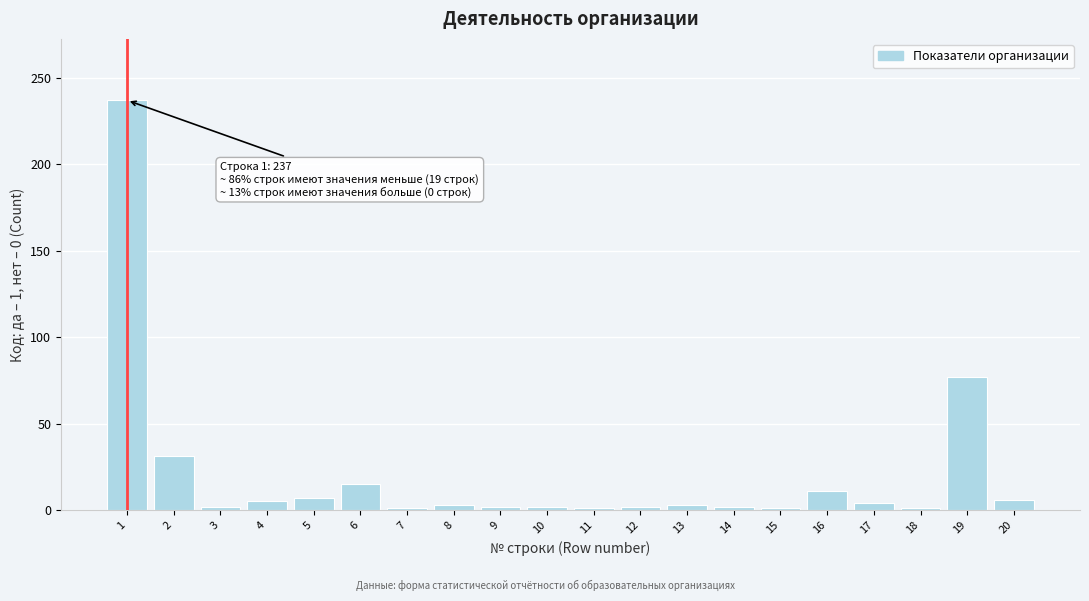

Approximately how many times larger is the value at 20 compared to 6?

0.4